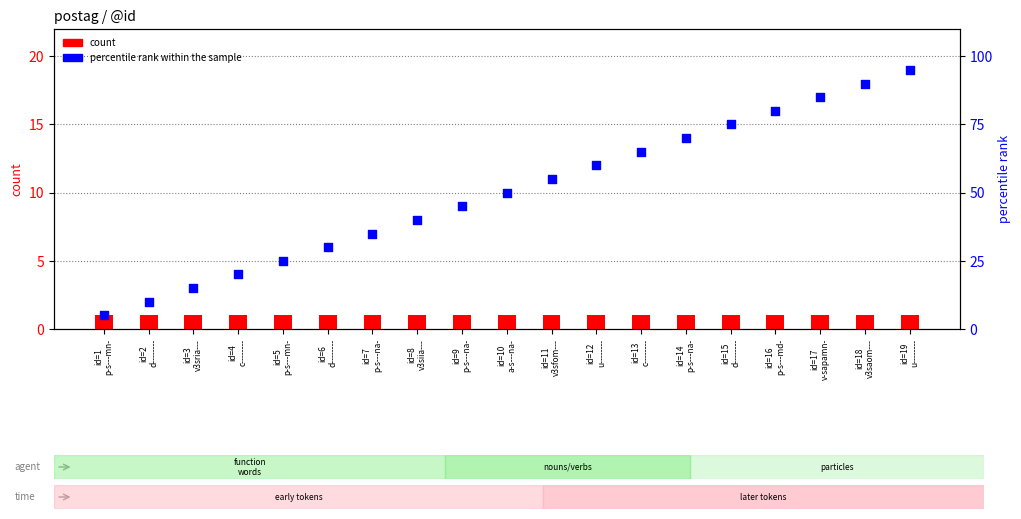

Which series has the largest Y range (max minus min)?

percentile rank within the sample